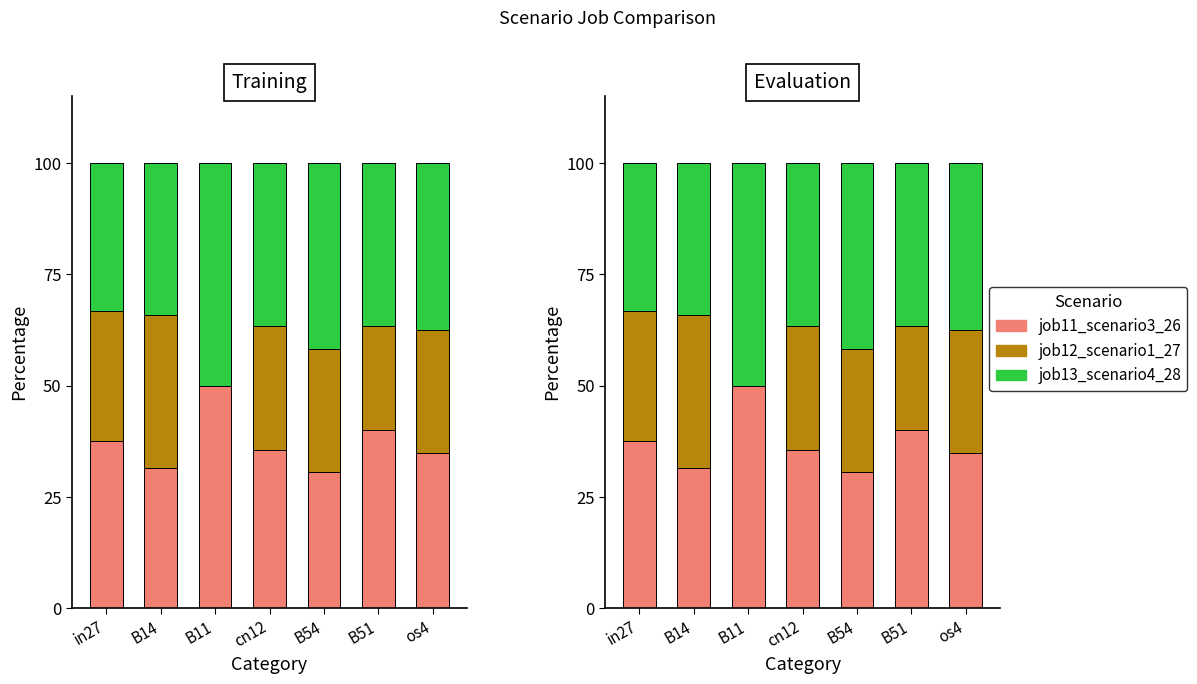

Does the chart contain any negative values?

No